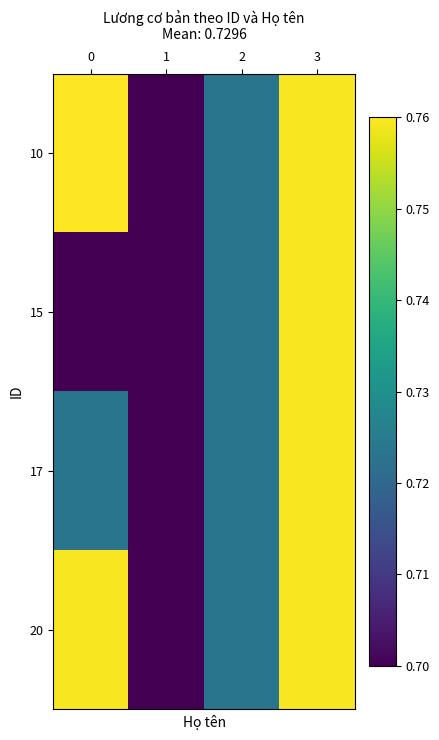

Which series has the largest total across all categories?

10